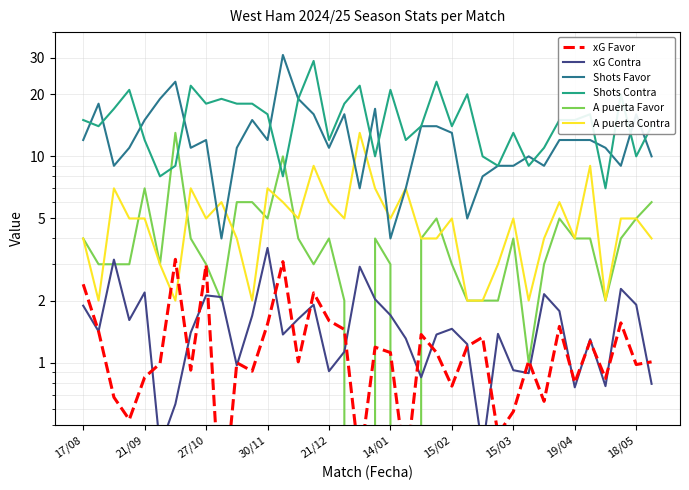

Rank the categories by Shots Contra value from lowest to highest.

34, 14/01, 13, 15/02, 27, 29, 19, 26, 36, 30, 21/12, 16, 21, 28, 21/09, 22, 24, 37, 17/08, 31, 32, 12, 33, 27/10, 19/04, 10, 11, 17, 18/05, 14, 25, 35, 30/11, 20, 15/03, 18, 23, 15